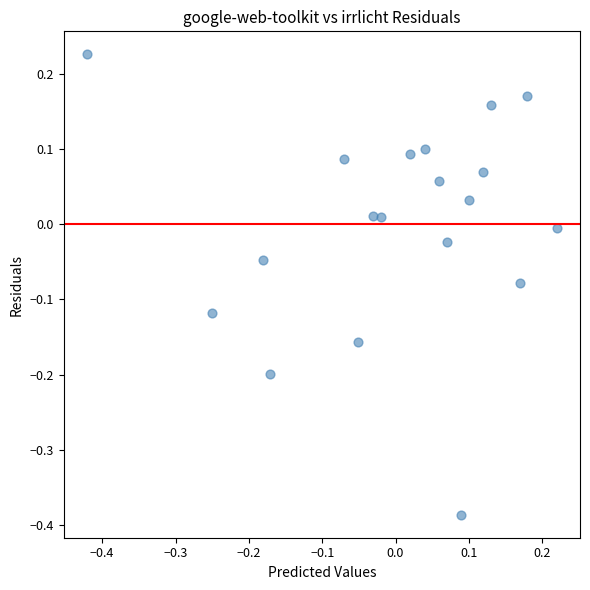

What is the range of Y values (max minus min)?

0.6